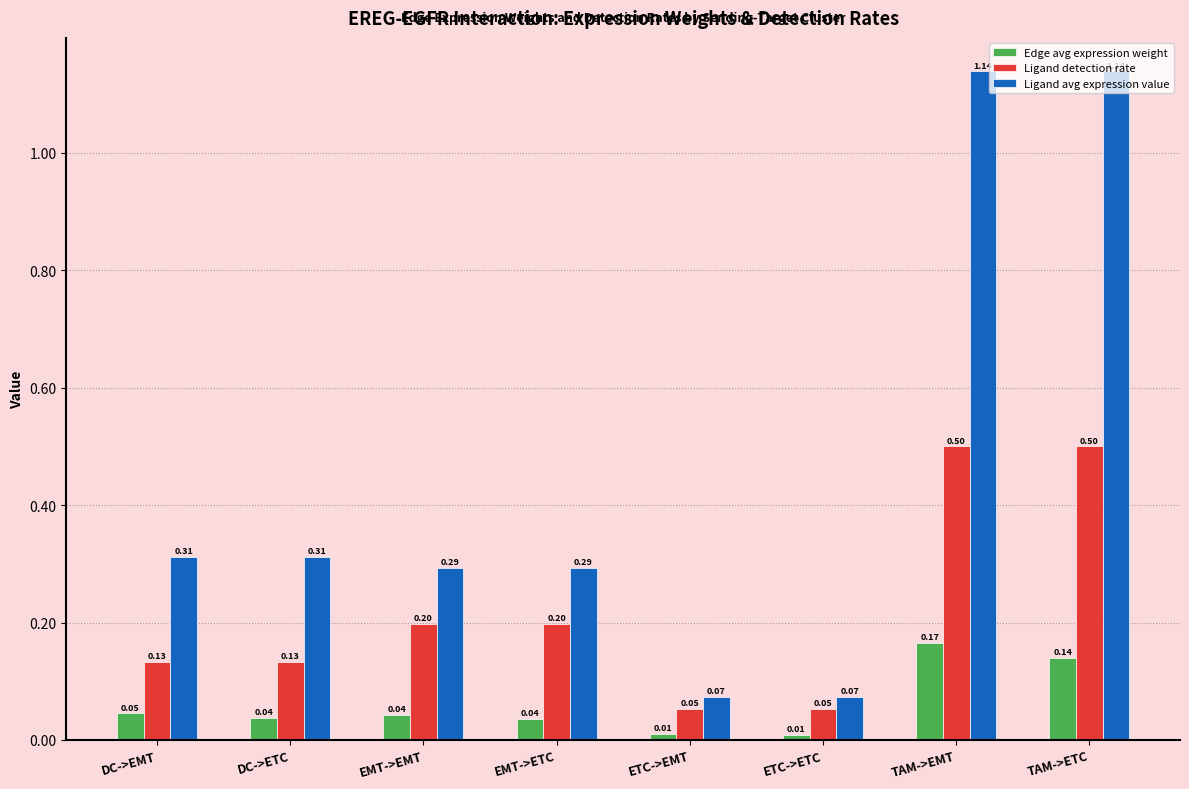

Rank the series by their maximum value, from highest to lowest.

Ligand avg expression value, Ligand detection rate, Edge avg expression weight